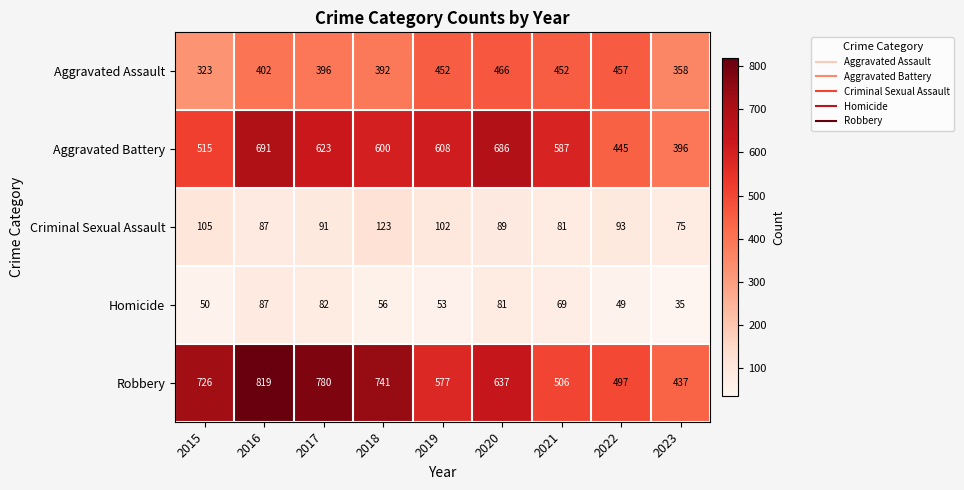

At which category does the chart reach its peak across all series?

2016